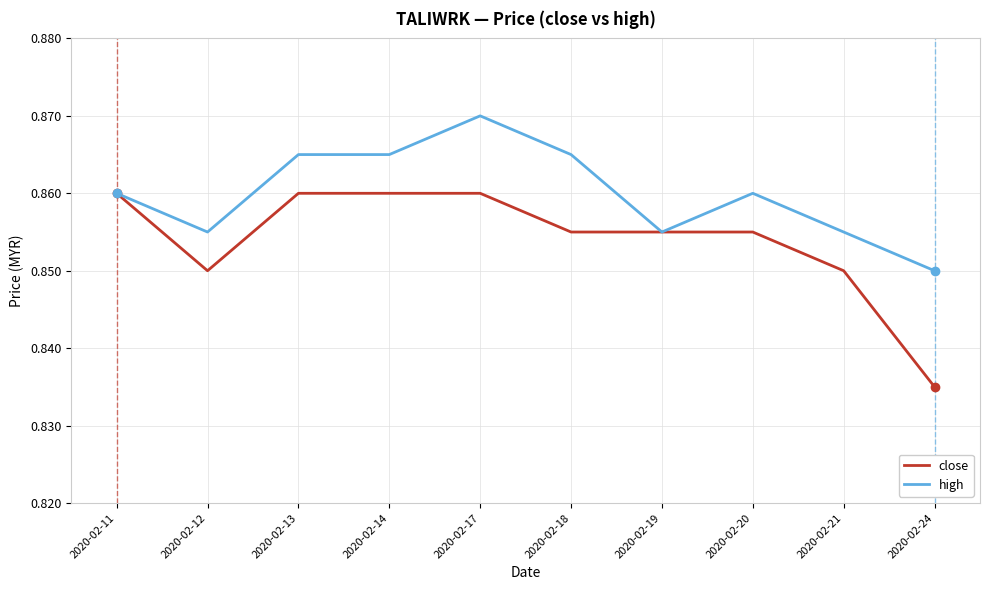

At which label is close closest to 0?

2020-02-24